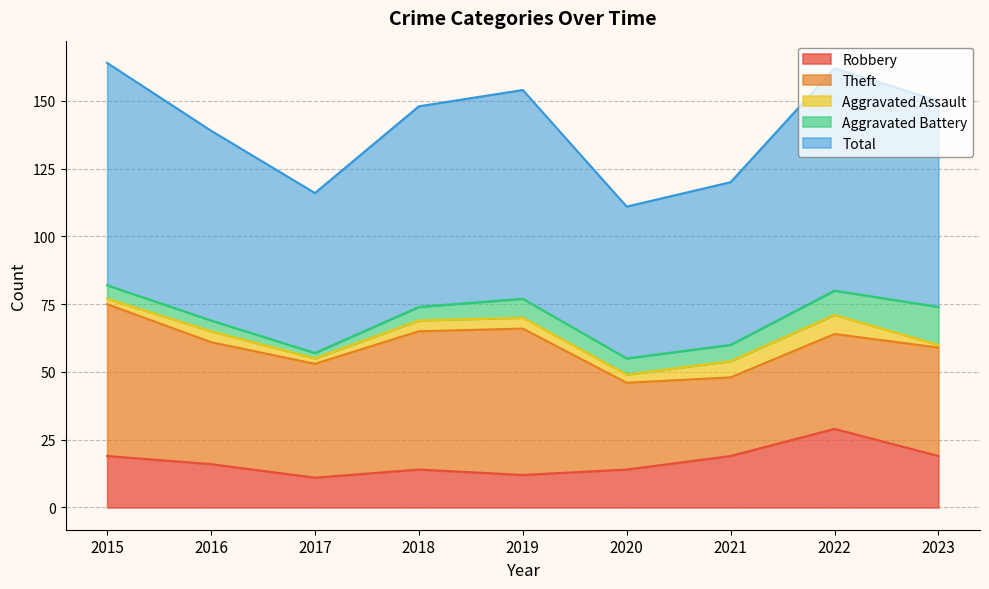

True or false: Aggravated Assault and Total intersect in this chart.

False